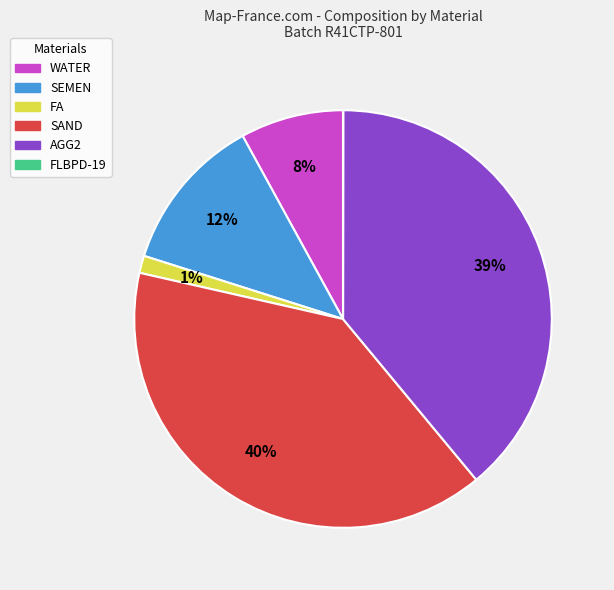

To the nearest percent, what is the combined percentage of WATER and SEMEN?

20%